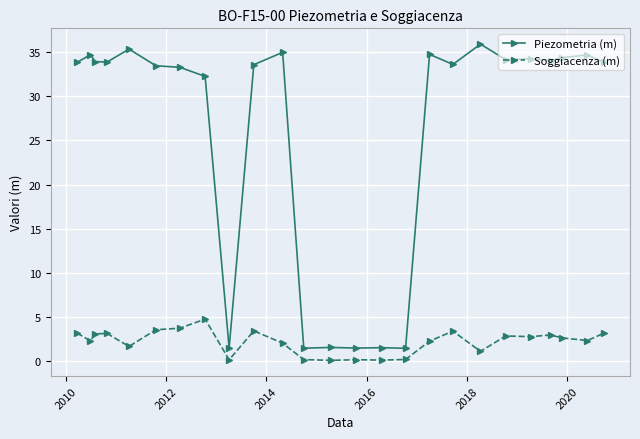

In Piezometria (m), how many points are higher than both neighbors (excluding endpoints)?

9